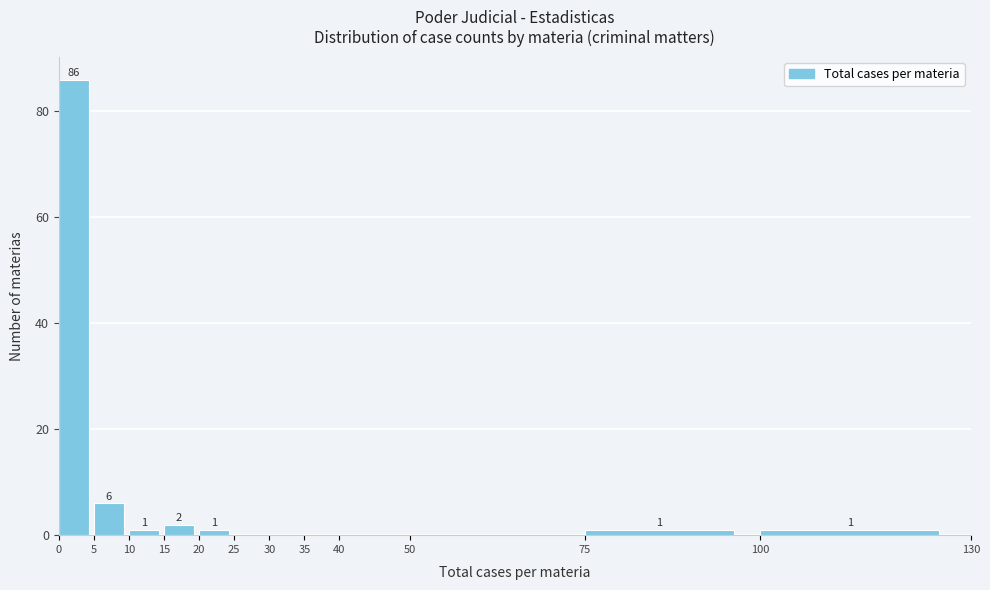

Which range on the x-axis has the tallest bar?

0 to 5